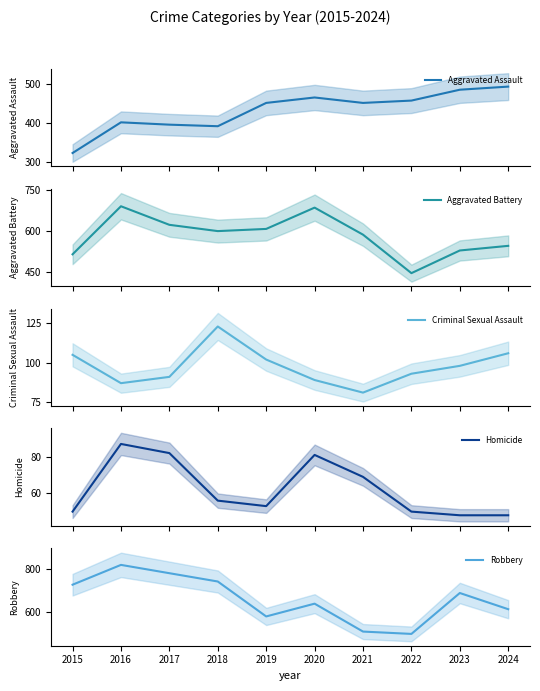

Is it true that Robbery equals 134 at 2020?

False